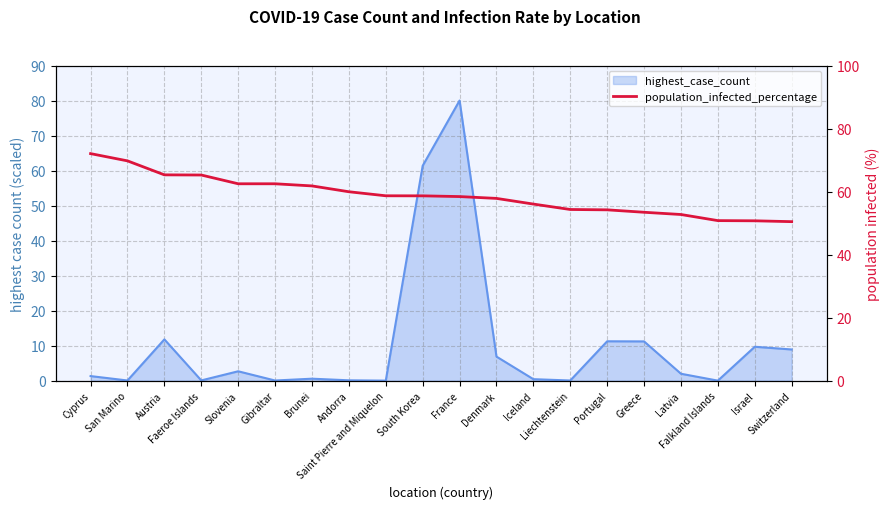

What is the value of the 6th point from the left?

62.5